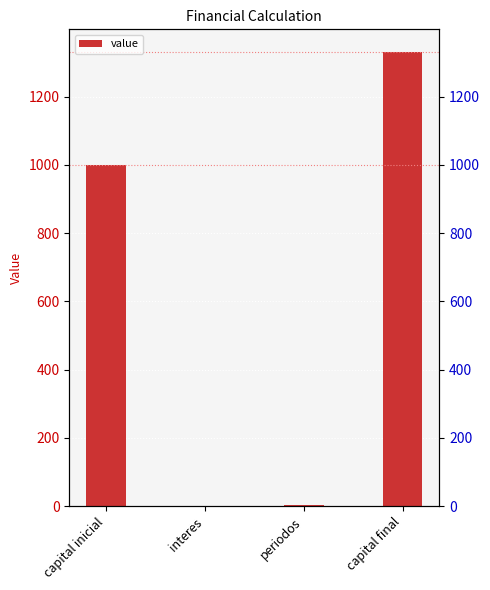

How many data points does each series have?

4